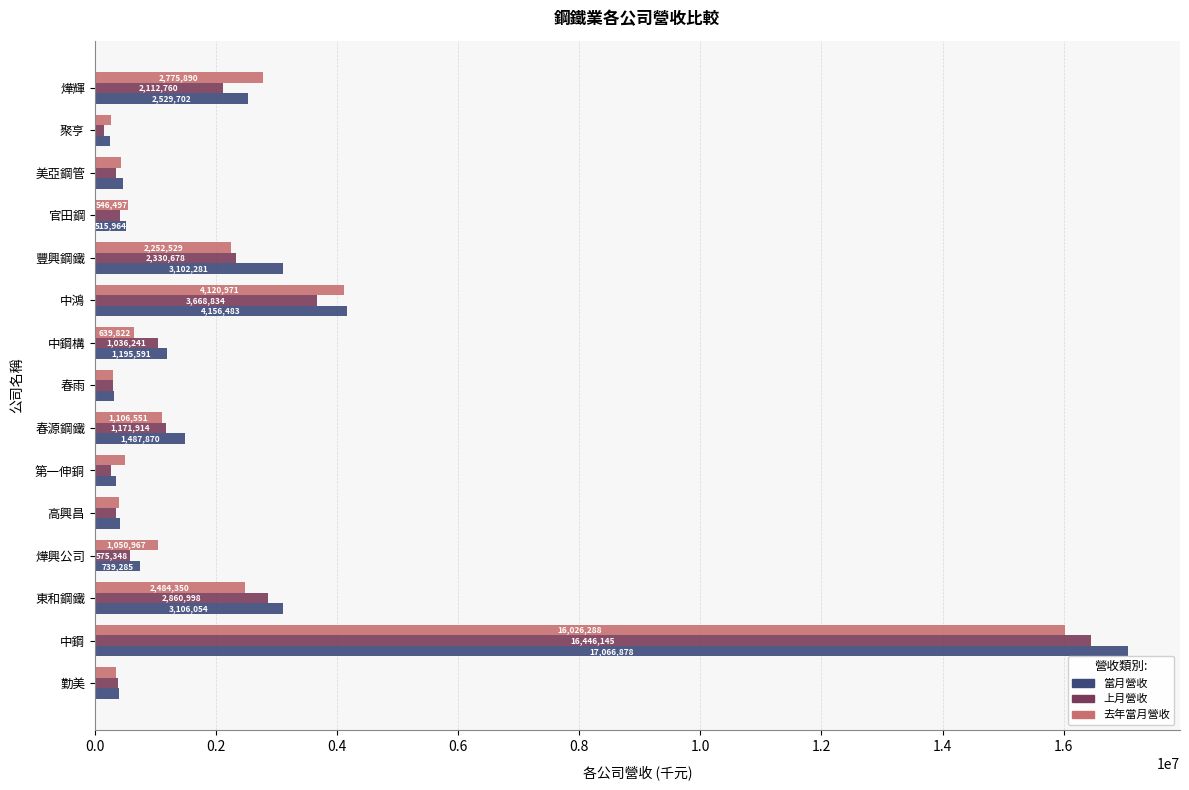

At which category is the sum across all series the highest?

中鋼